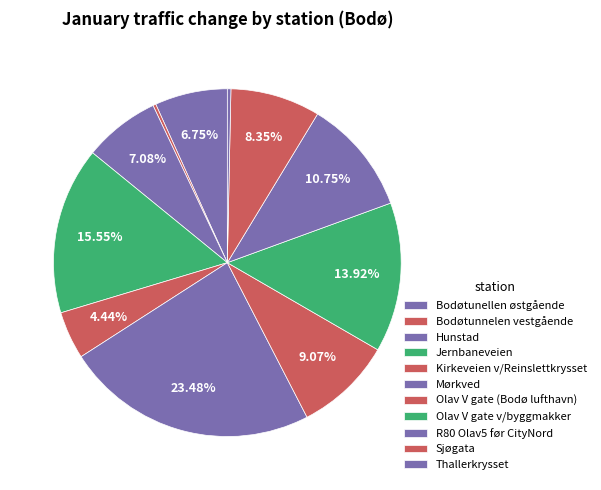

Count the number of slices in the pie.

11